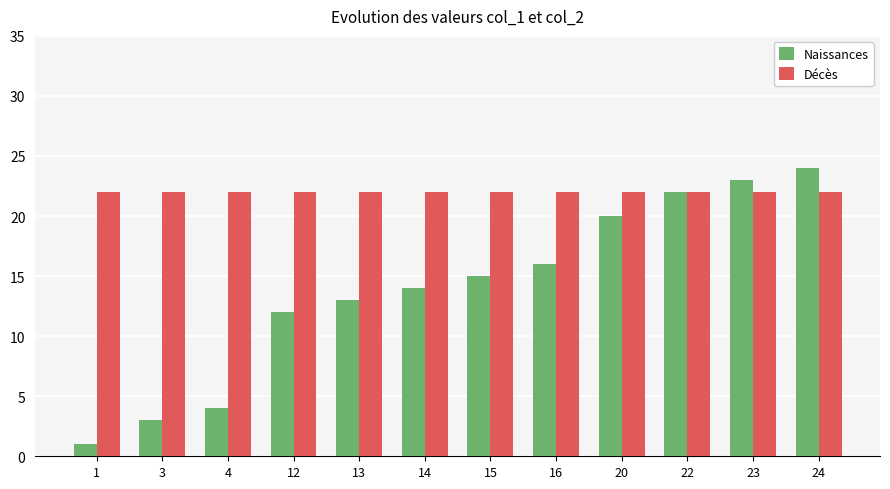

What is the average value of the Décès series?

22